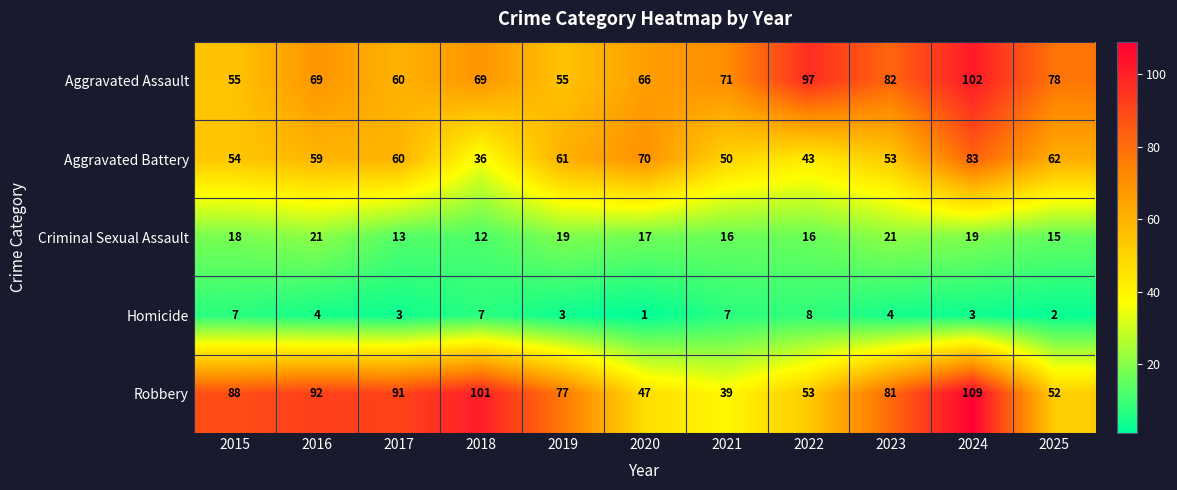

Is it true that Robbery equals 52 at 2025?

True